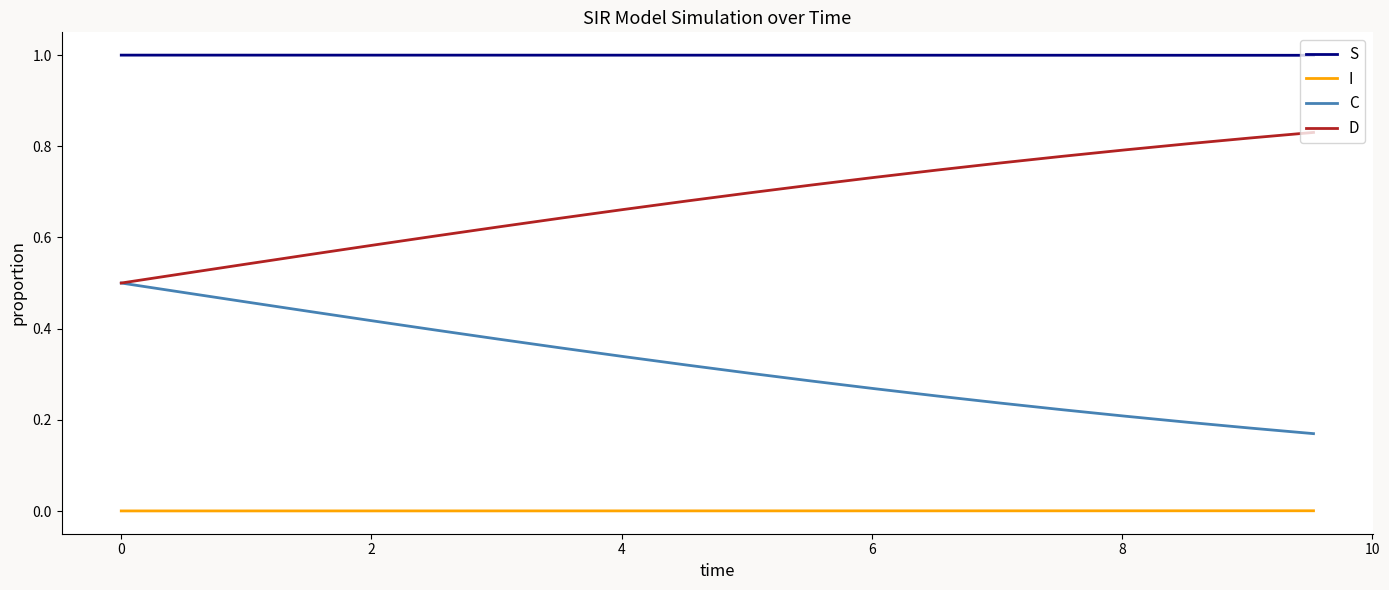

True or false: C and I intersect in this chart.

False